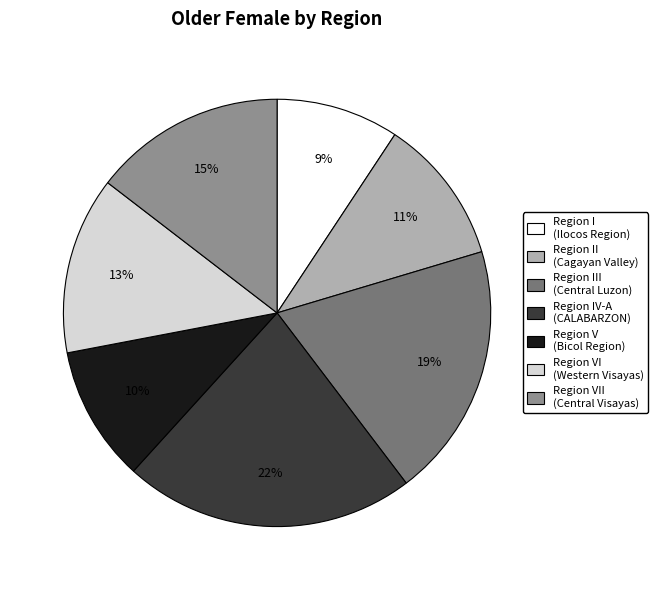

Which category has the smallest portion of the pie?

Region I (Ilocos Region)